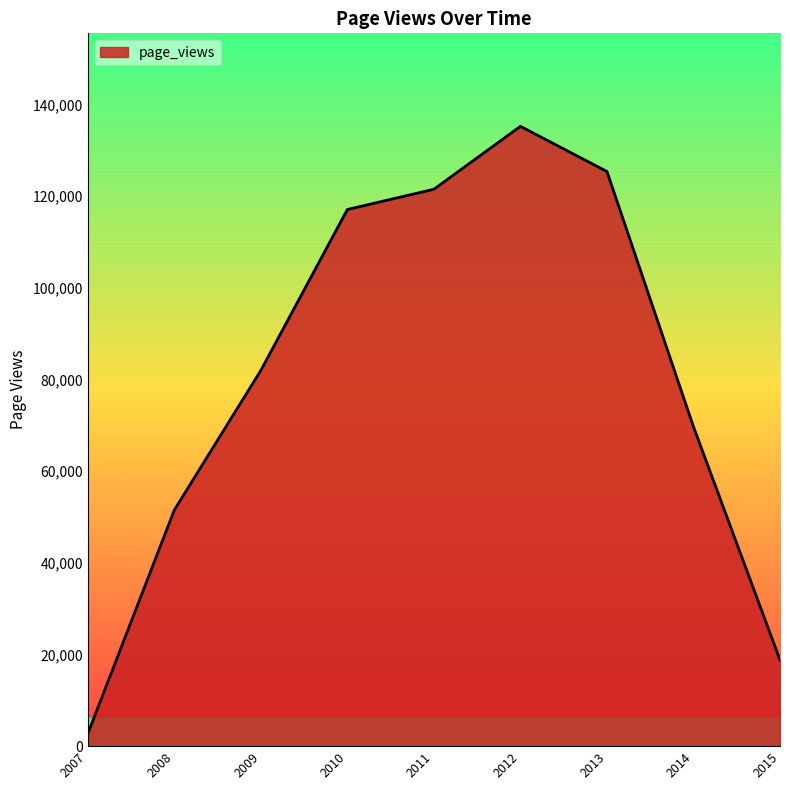

What is the change in value from 2011 to 2015?

-102700